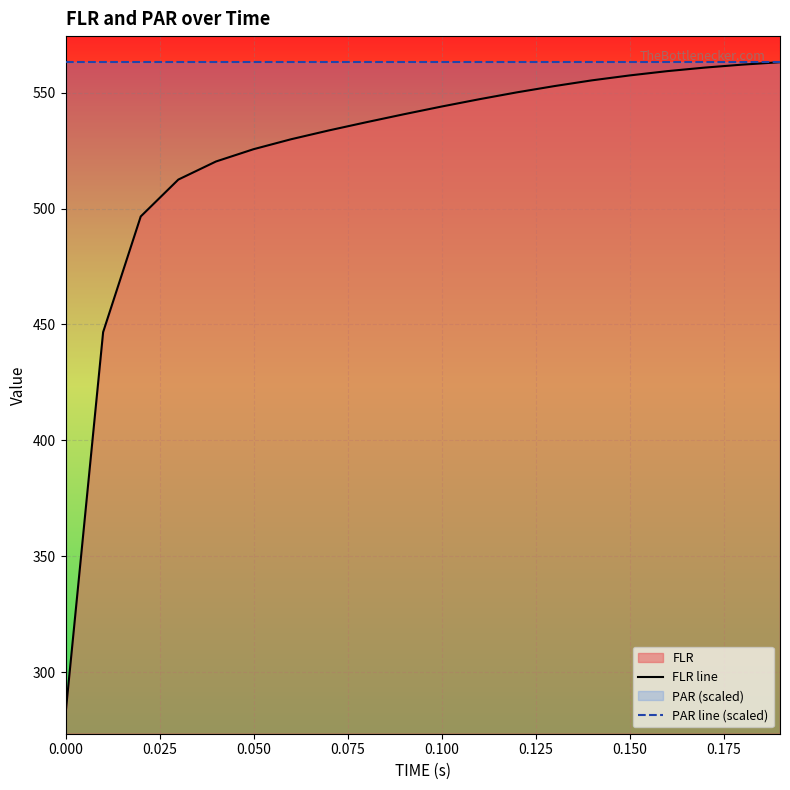

Rank the series by their average value, from highest to lowest.

PAR line (scaled), FLR line